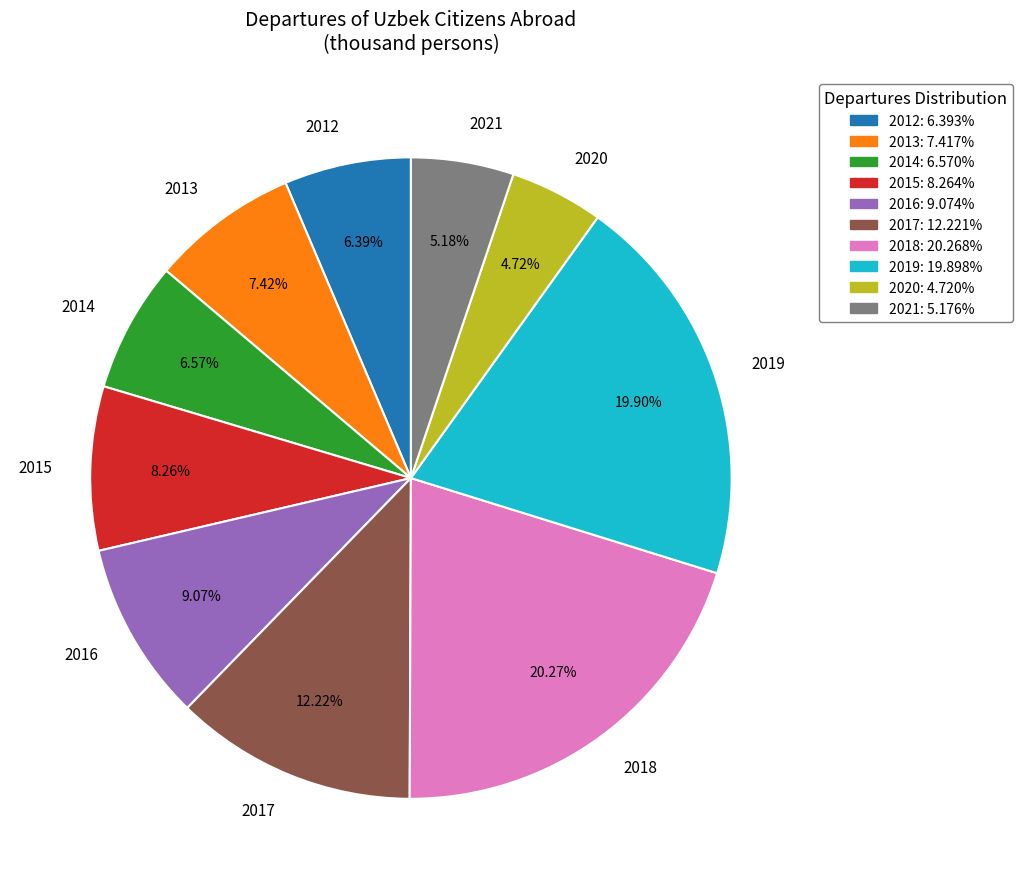

Does 2013 account for over 50% of the chart?

No